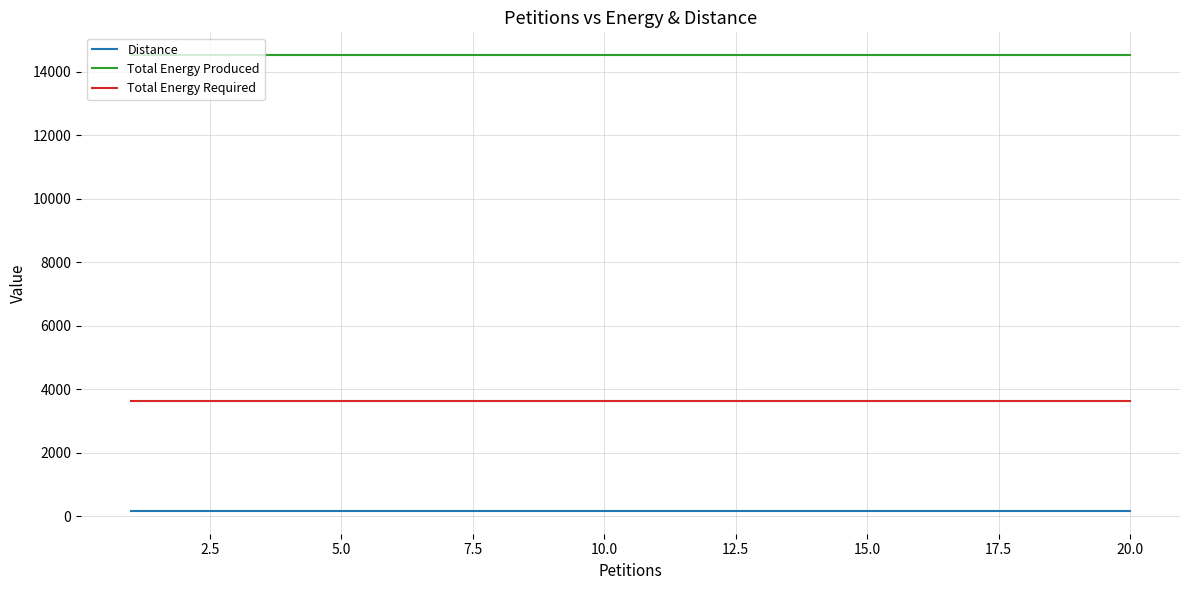

True or false: Total Energy Produced and Distance cross at least once.

False